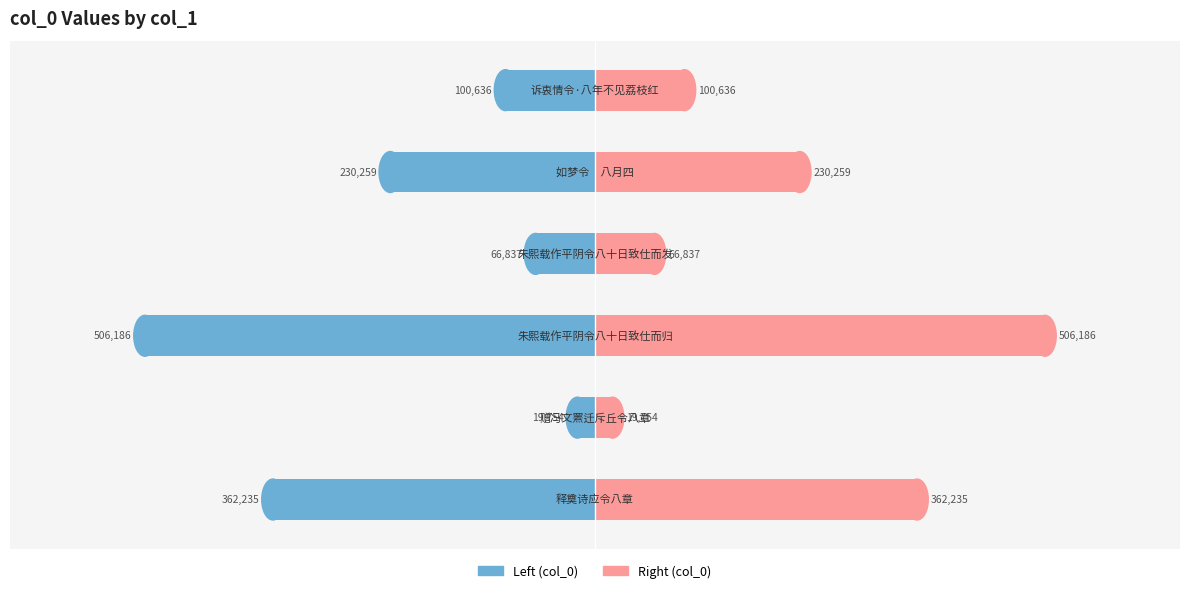

How many categories are shown in the chart?

6